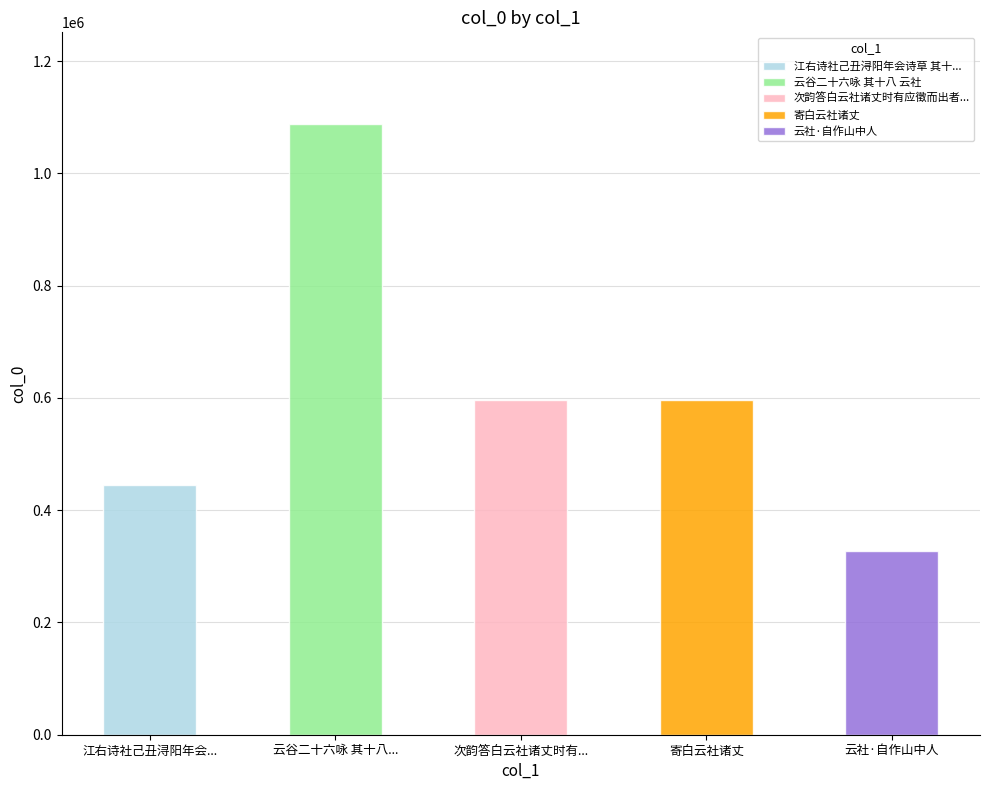

Reading right to left, transcribe all the data shown in this chart.

云社·自作山中人=326709	寄白云社诸丈=596817	次韵答白云社诸丈时有应徵而出者因并奉怀=596876	云谷二十六咏 其十八 云社=1088281	江右诗社己丑浔阳年会诗草 其十二 次韵梅云社长谢浔阳诗友绝句=445464